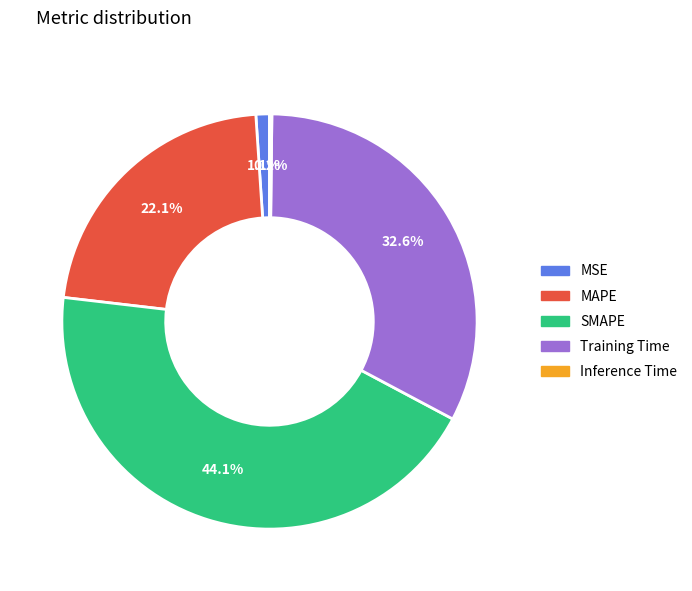

Which category has the biggest portion of the pie?

SMAPE